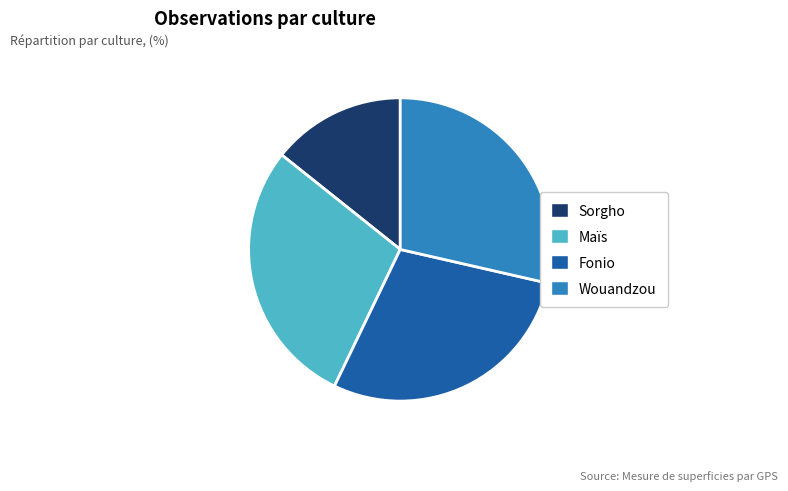

Is it true that Wouandzou is 16% of the pie?

False